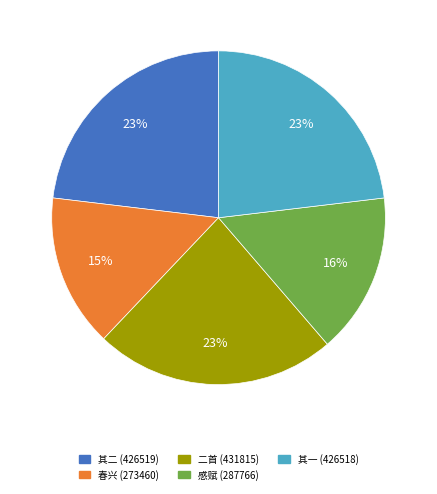

To the nearest percent, what is the average slice percentage?

20%